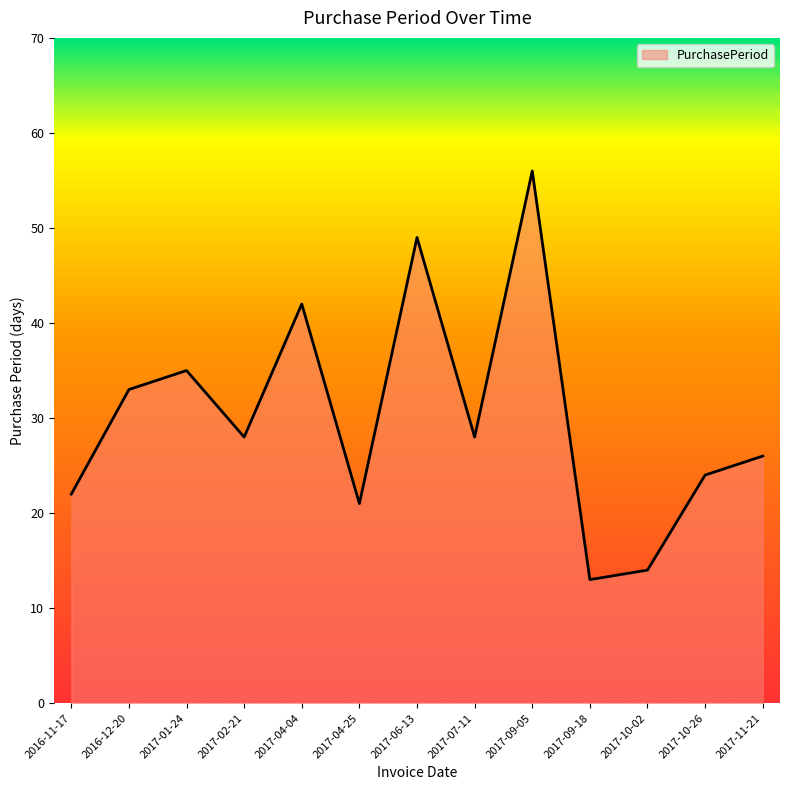

What is the change in value from 2016-11-17 to 2017-02-21?

+6